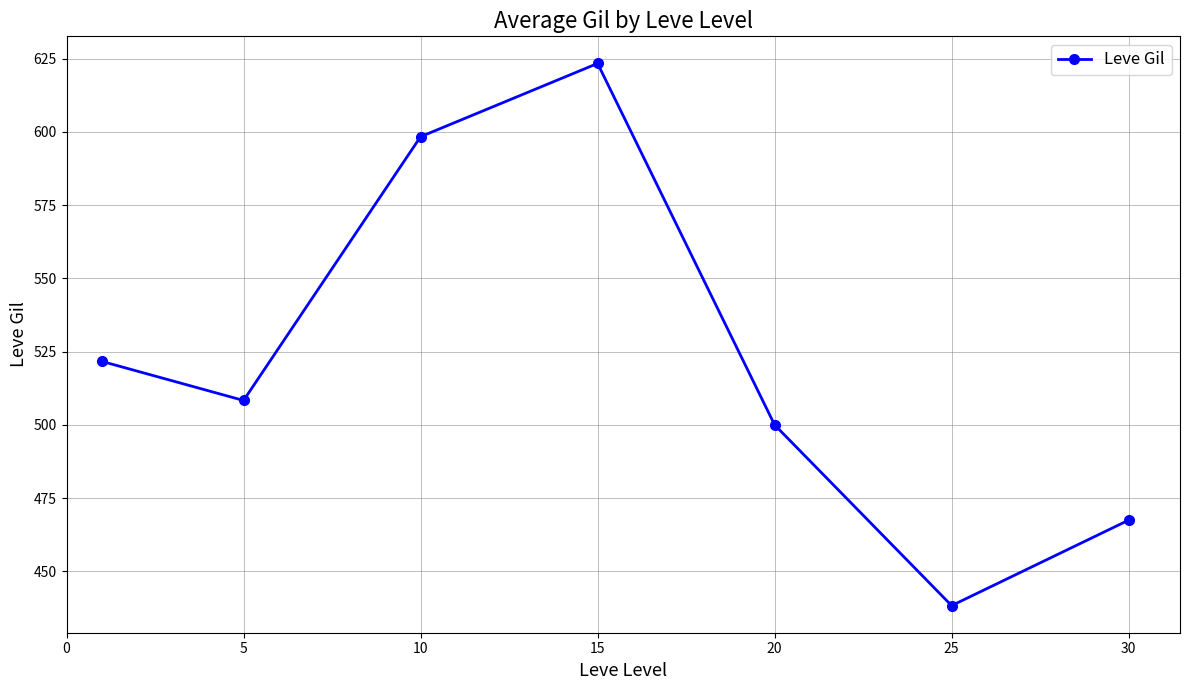

What is the minimum value shown in the chart?

438.3